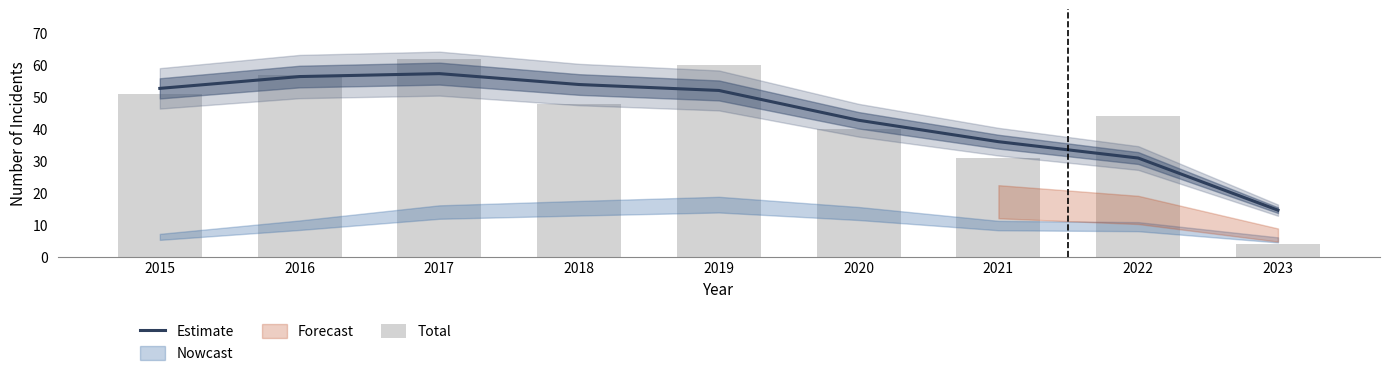

Reading right to left, list all the values displayed in this chart.

Estimate: 14.6	30.9	36.1	42.8	52.1	54.0	57.4	56.4	52.7
Total: 4.0	44.0	31.0	40.0	60.0	48.0	62.0	57.0	51.0